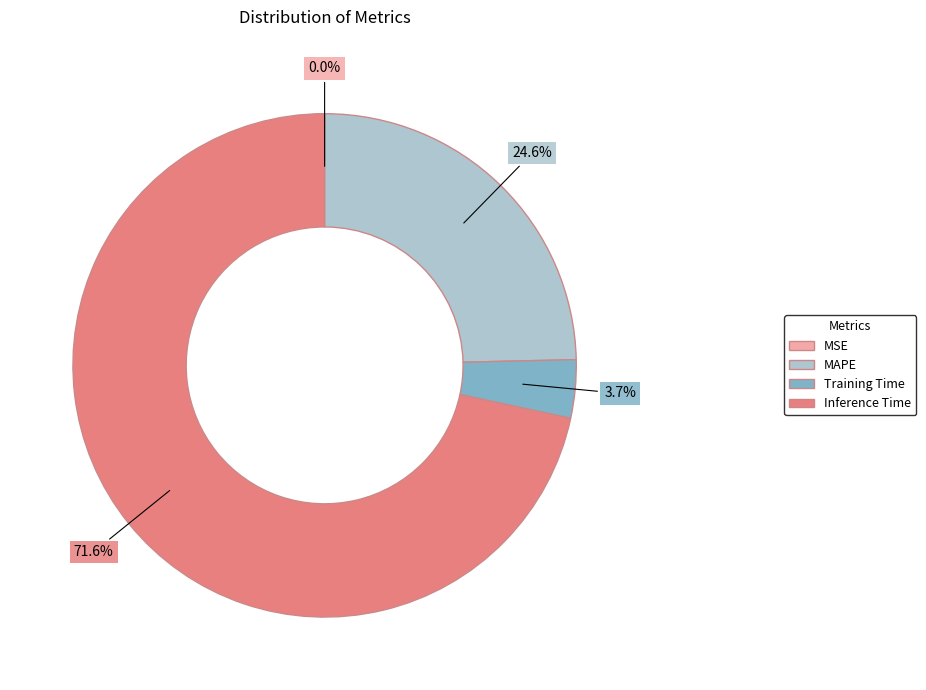

Does any single category account for the majority?

Yes